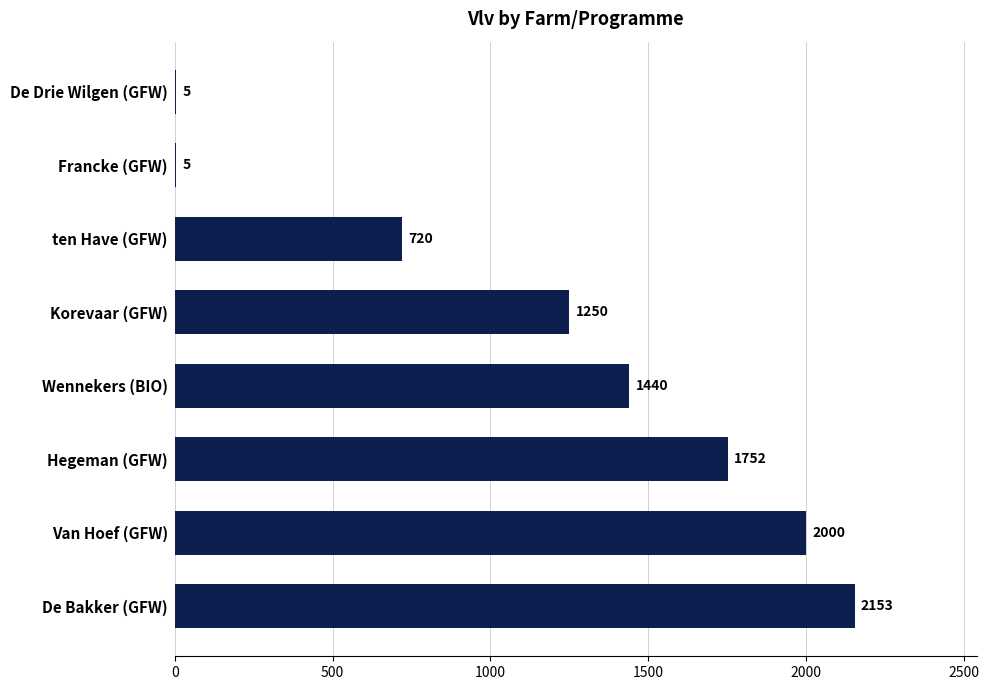

At which label is the value closest to 1079?

Korevaar (GFW)